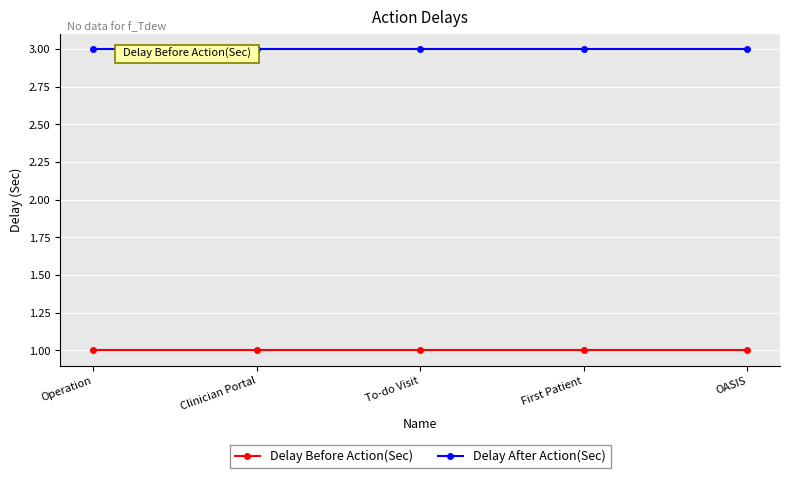

At how many categories does at least one series exceed 1?

5